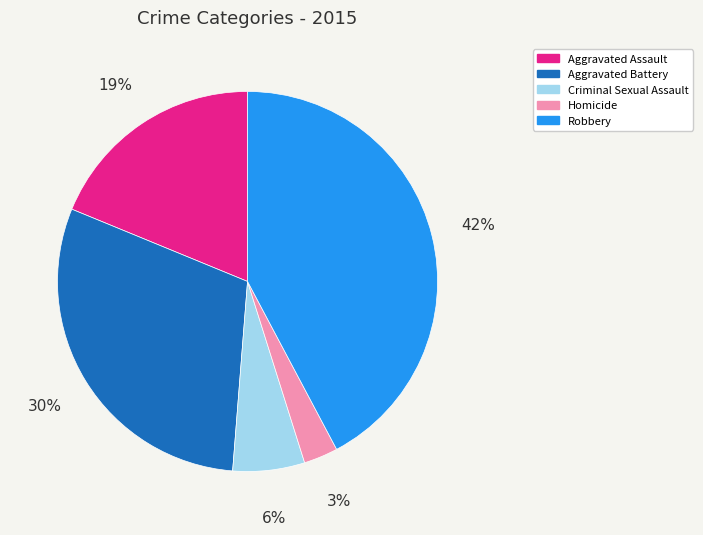

Rank the categories by value from highest to lowest.

Robbery, Aggravated Battery, Aggravated Assault, Criminal Sexual Assault, Homicide